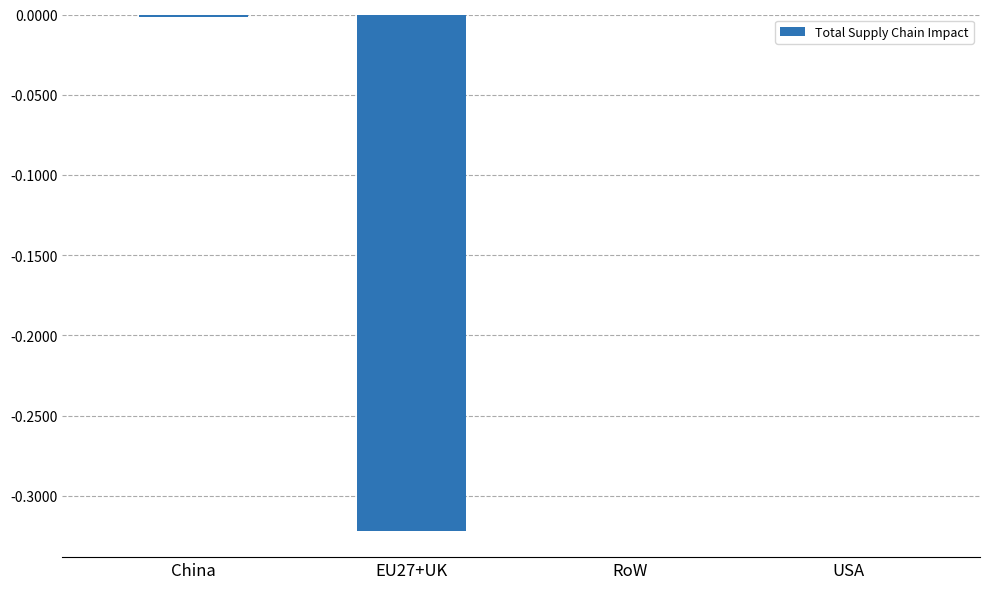

Is it true that the value at RoW is -0.0?

True